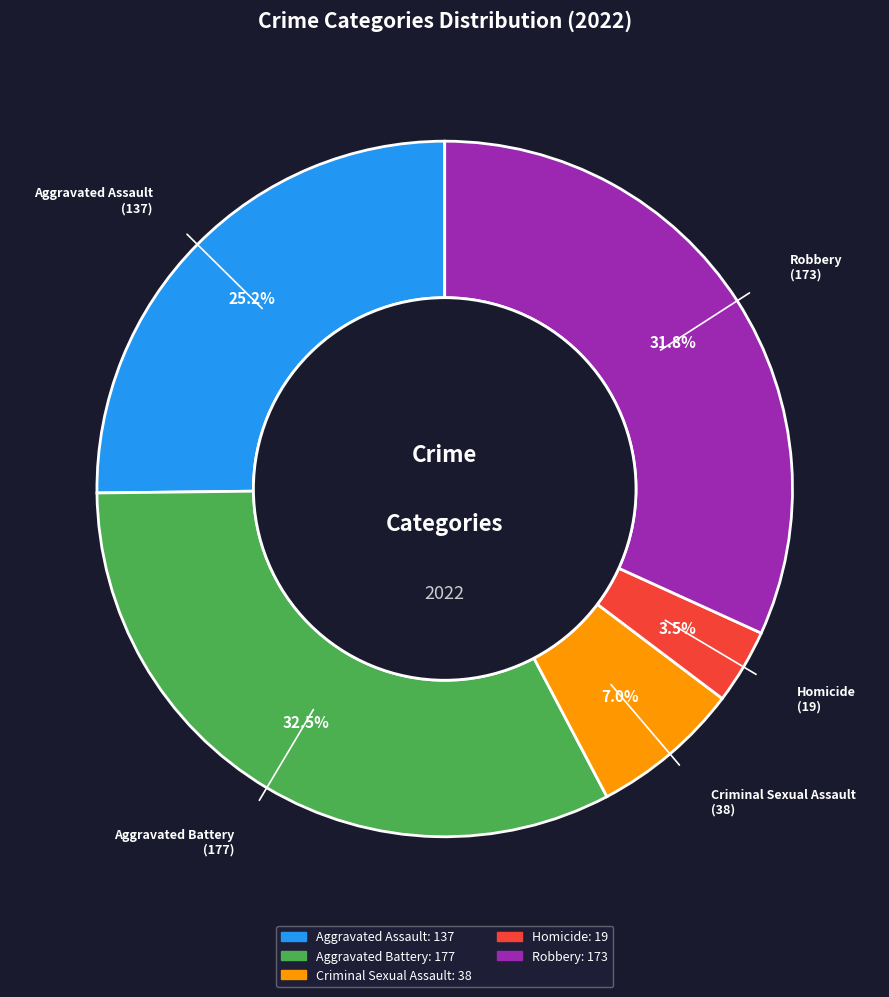

Approximately how many times larger is the value at Aggravated Battery compared to Aggravated Assault?

1.3